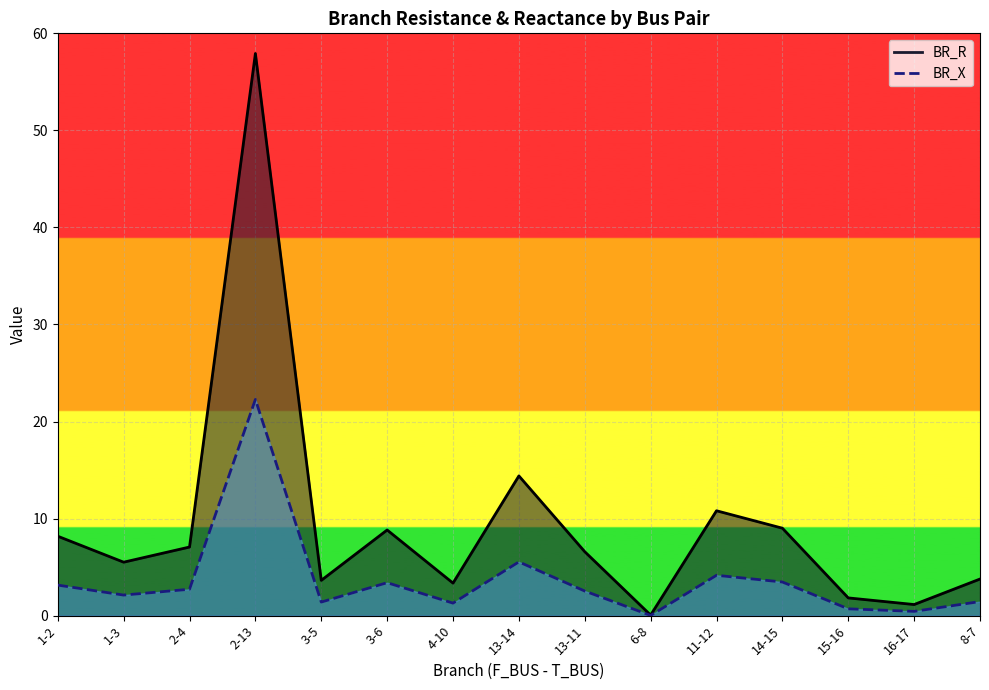

Reading left to right, what are all the values shown in this chart?

BR_R: 8.2	5.5	7.1	57.9	3.6	8.8	3.4	14.4	6.6	0.1	10.8	9.0	1.8	1.1	3.8
BR_X: 3.1	2.1	2.7	22.3	1.4	3.4	1.3	5.5	2.5	0.0	4.2	3.5	0.7	0.4	1.5